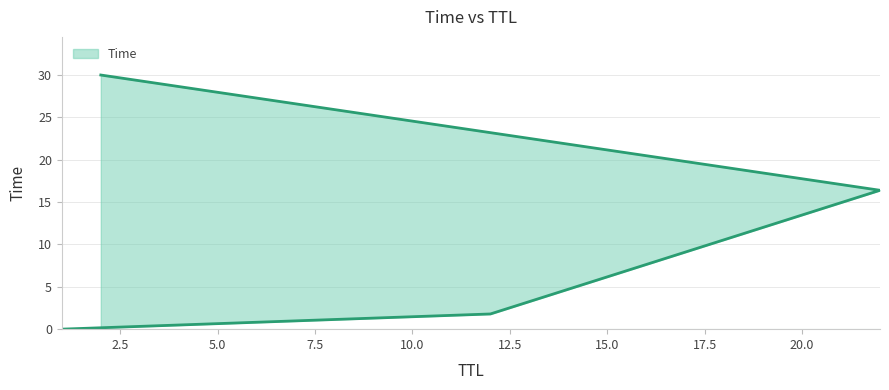

What is the difference between the values at 12 and 22?

14.6